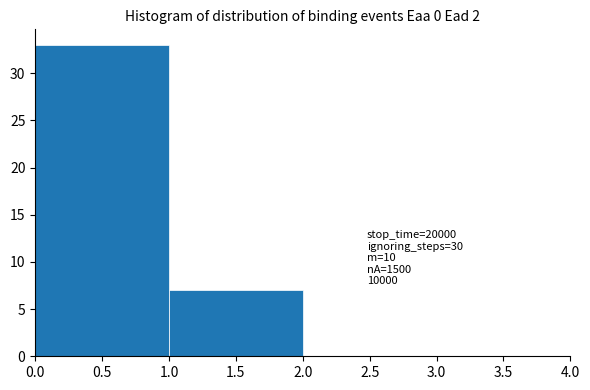

Over which range of the x-axis is the bar tallest?

0.0 to 1.0